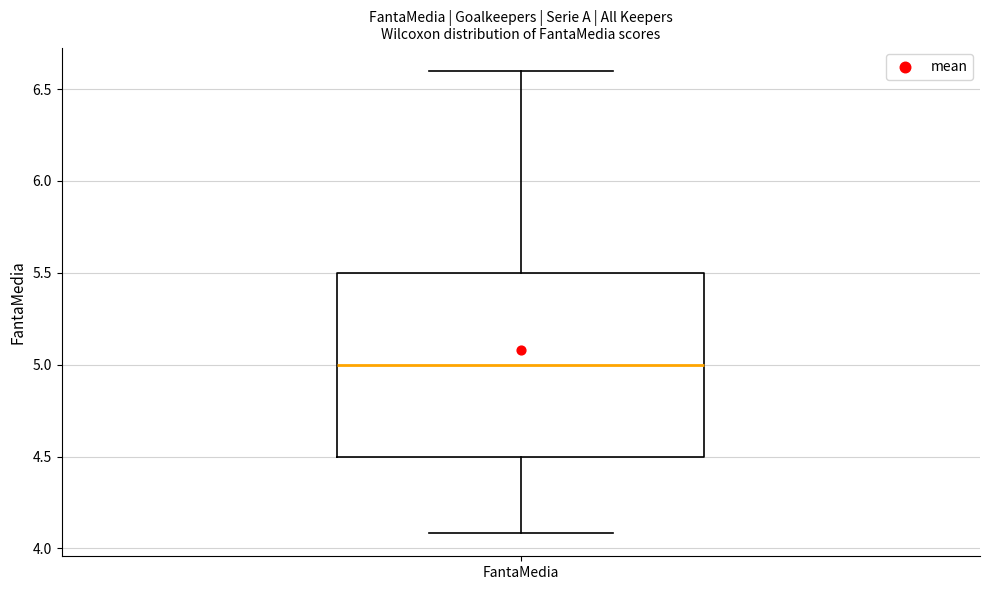

Read this box plot against the y-axis: the position of the median line, the range covered by the box, and the ends of both whiskers. The values are not printed on the chart, so give them approximately, as read against the axis.

median 5.0, box 4.5 to 5.5, whiskers 4.1 to 6.6